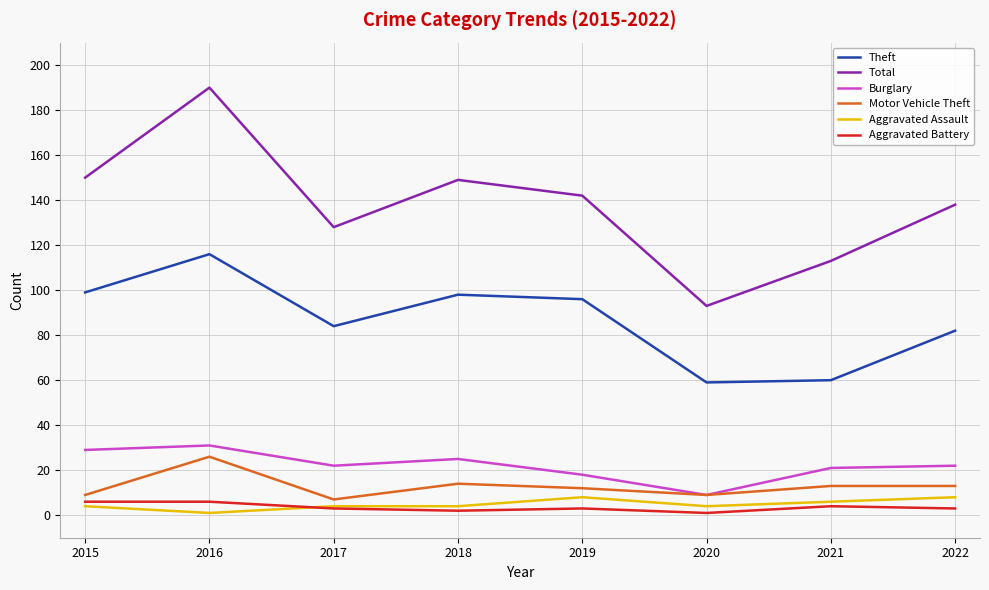

Is the value of Aggravated Assault at 2018 greater than the value of Burglary at 2018?

No